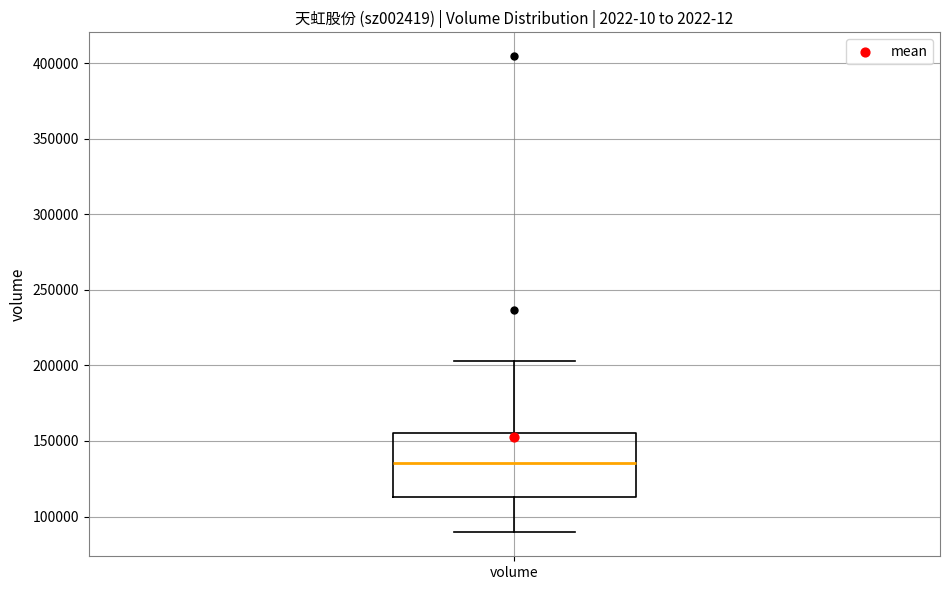

Where is the upper edge of the box for volume on the y-axis? The values are not printed on the chart, so give them approximately, as read against the axis.

155000